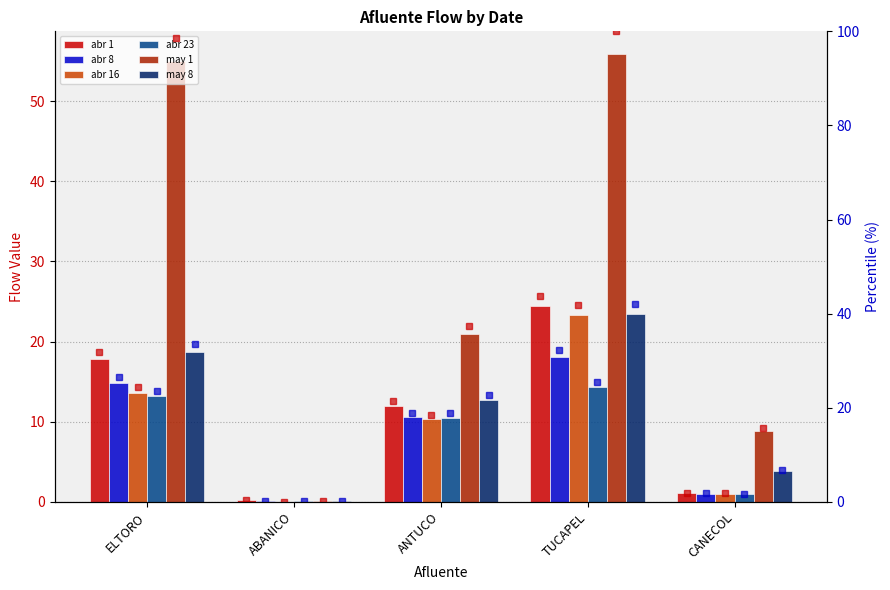

What is the label of the 4th bar from the left?

TUCAPEL